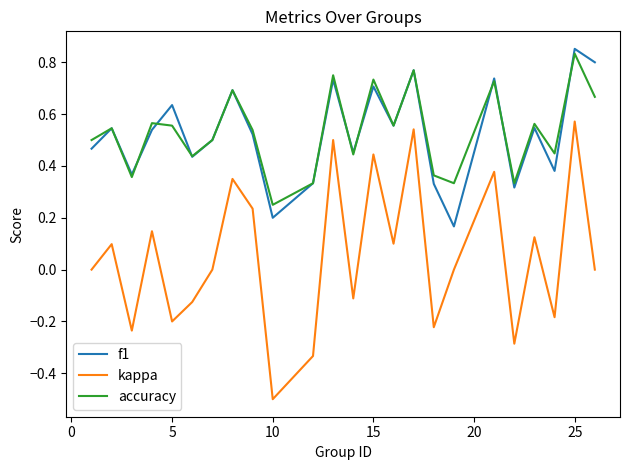

True or false: f1 and kappa intersect in this chart.

False